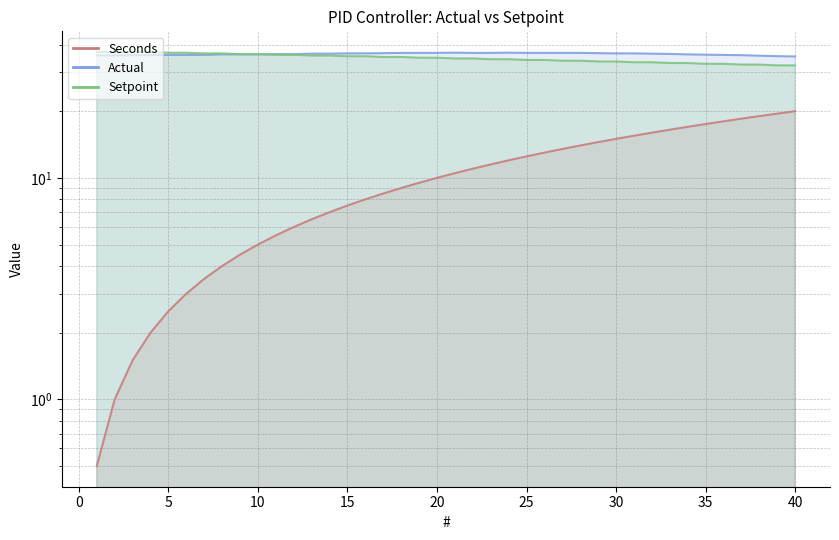

What is the value of the Actual point at the 5th from the left?

35.9